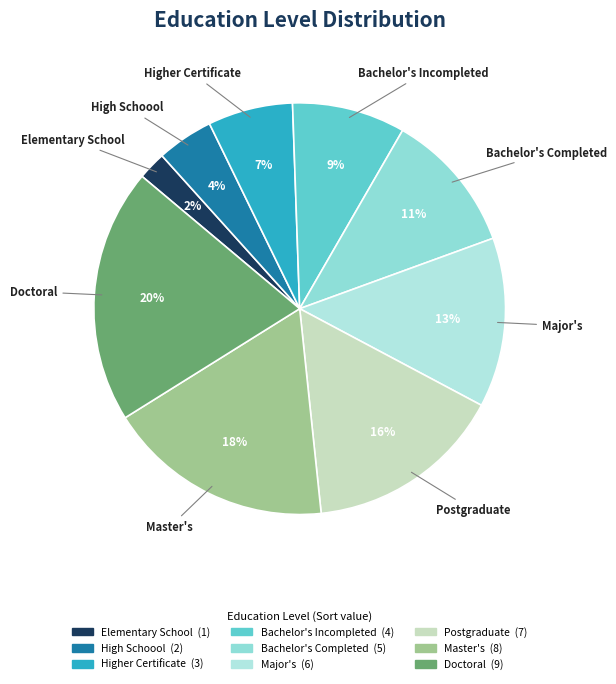

How many slices are in this pie chart?

9